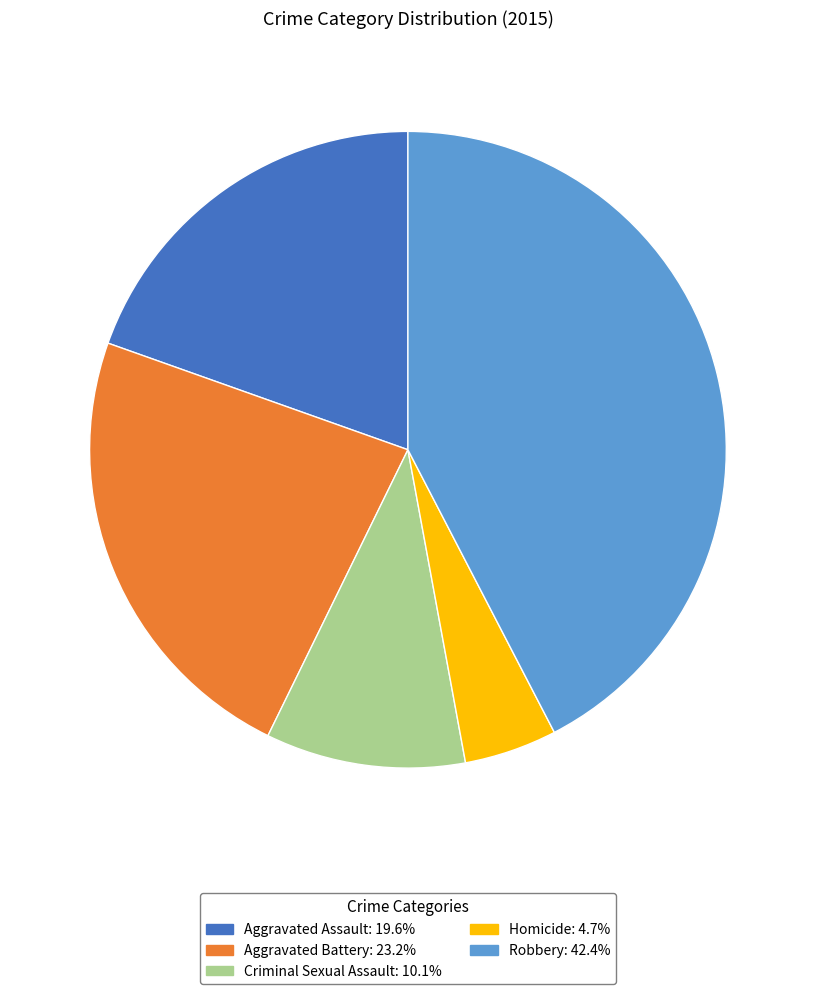

What is the ratio of the value at Aggravated Assault to the value at Robbery?

0.5